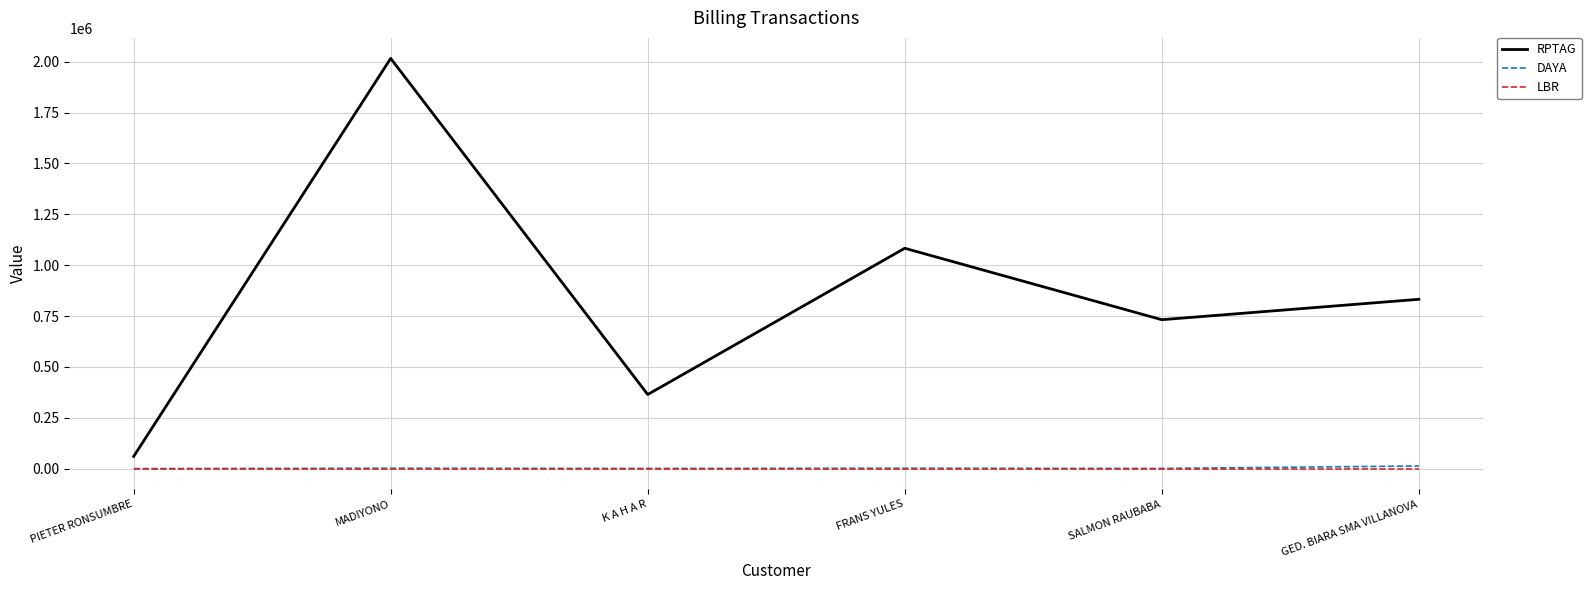

What is the maximum value for DAYA?

13200